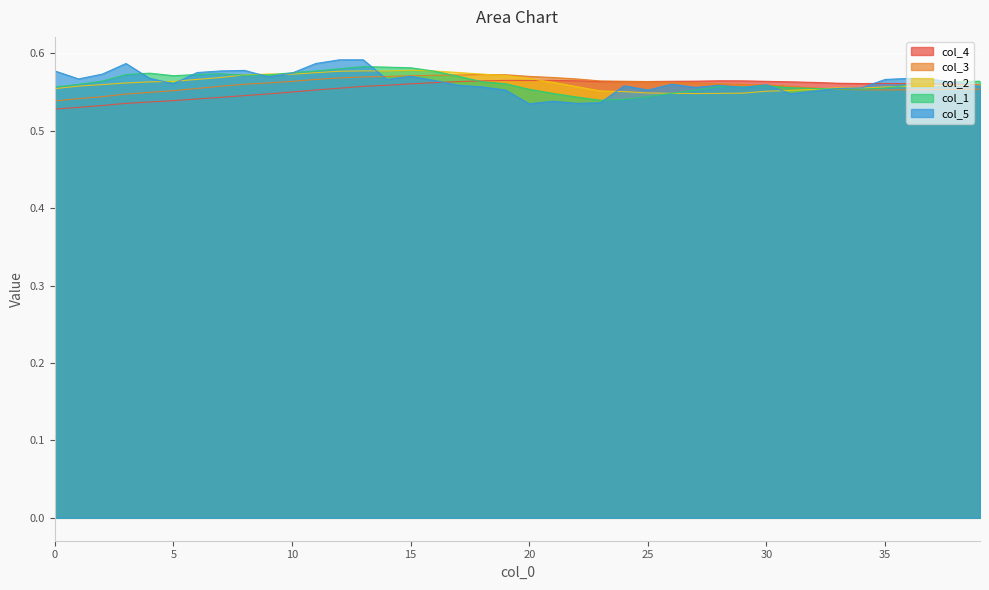

What is the value of the col_4 point at the 38th from the left?

0.6